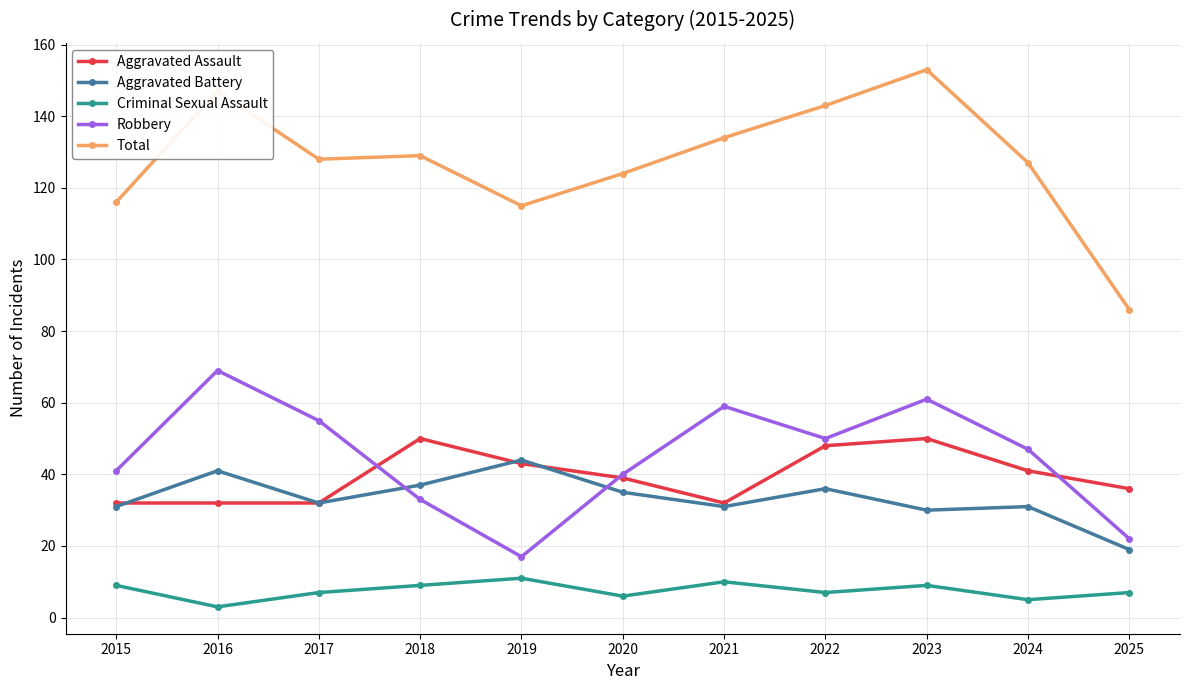

Does the chart have visible grid lines?

Yes